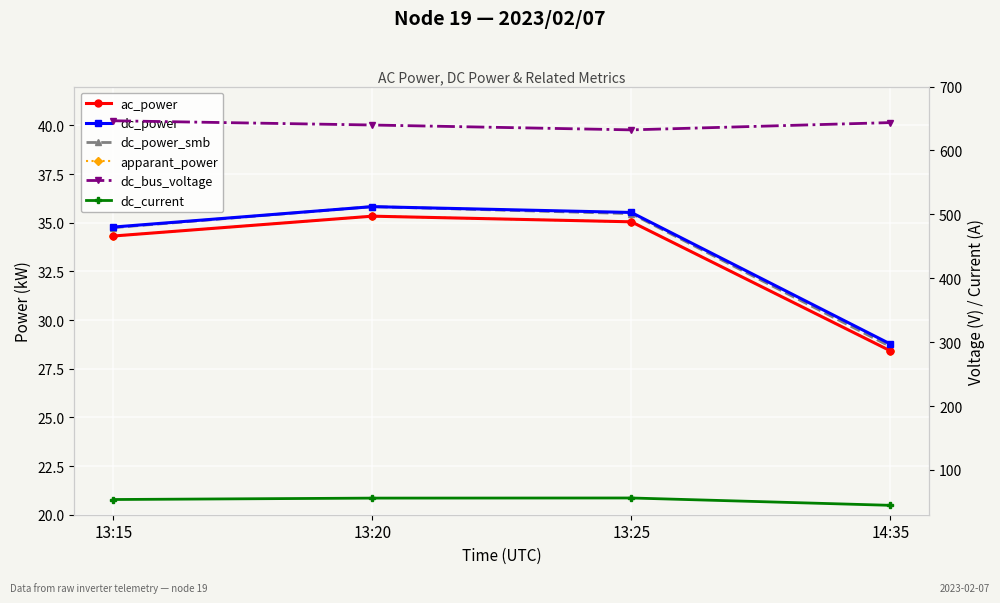

True or false: ac_power and dc_bus_voltage cross at least once.

False